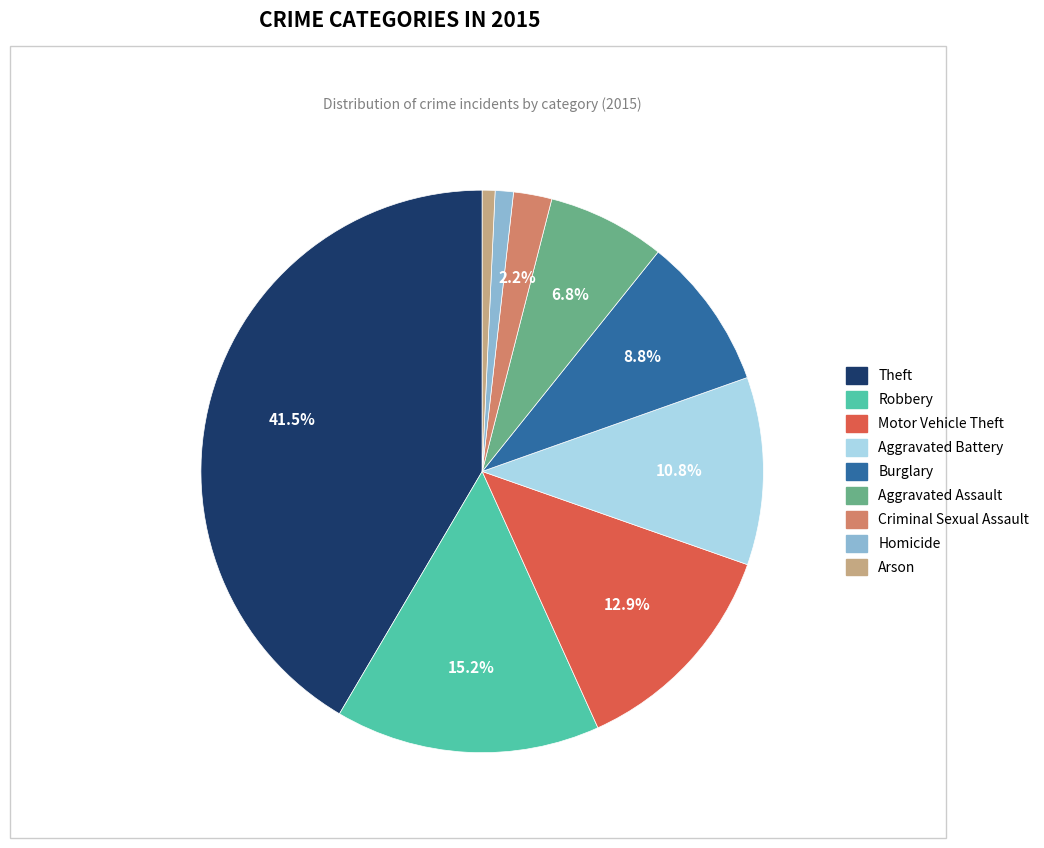

What is the ratio of the value at Motor Vehicle Theft to the value at Arson?

17.5